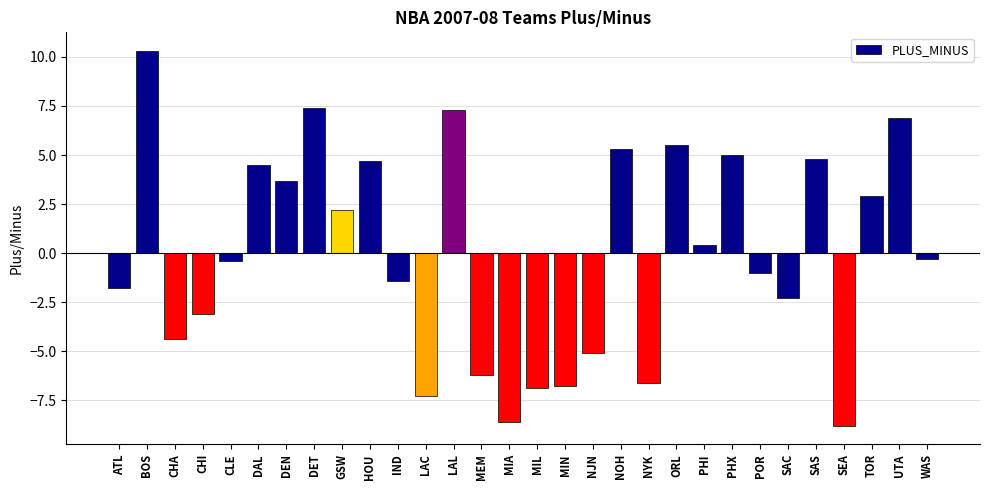

What is the sum of all values?

-0.1